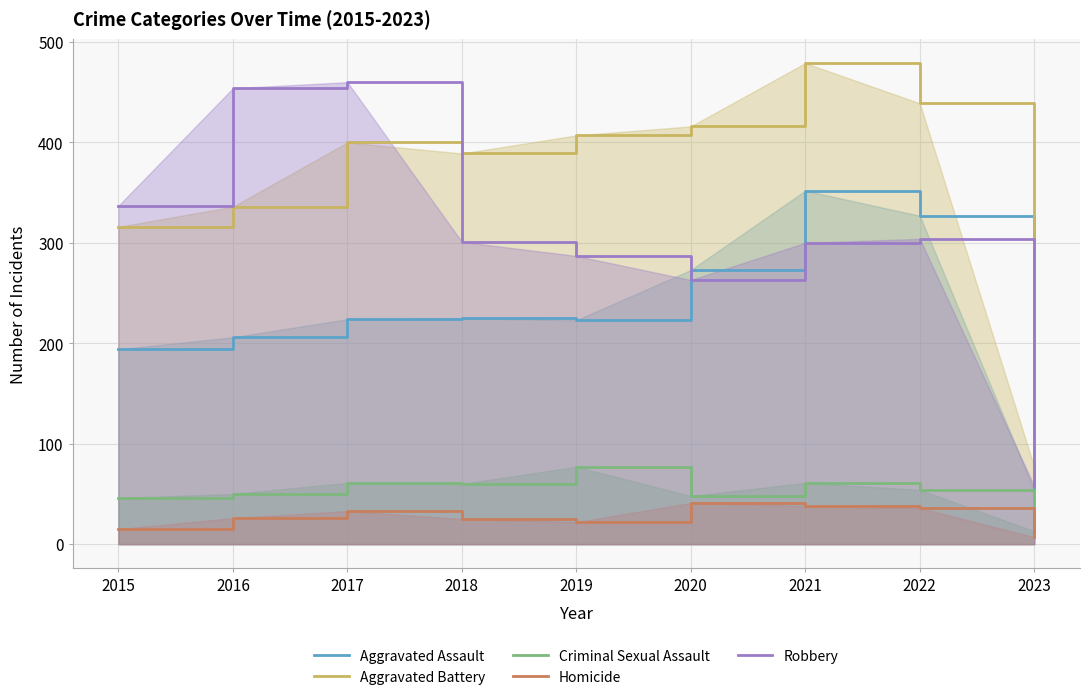

How many lines are shown in the chart?

5